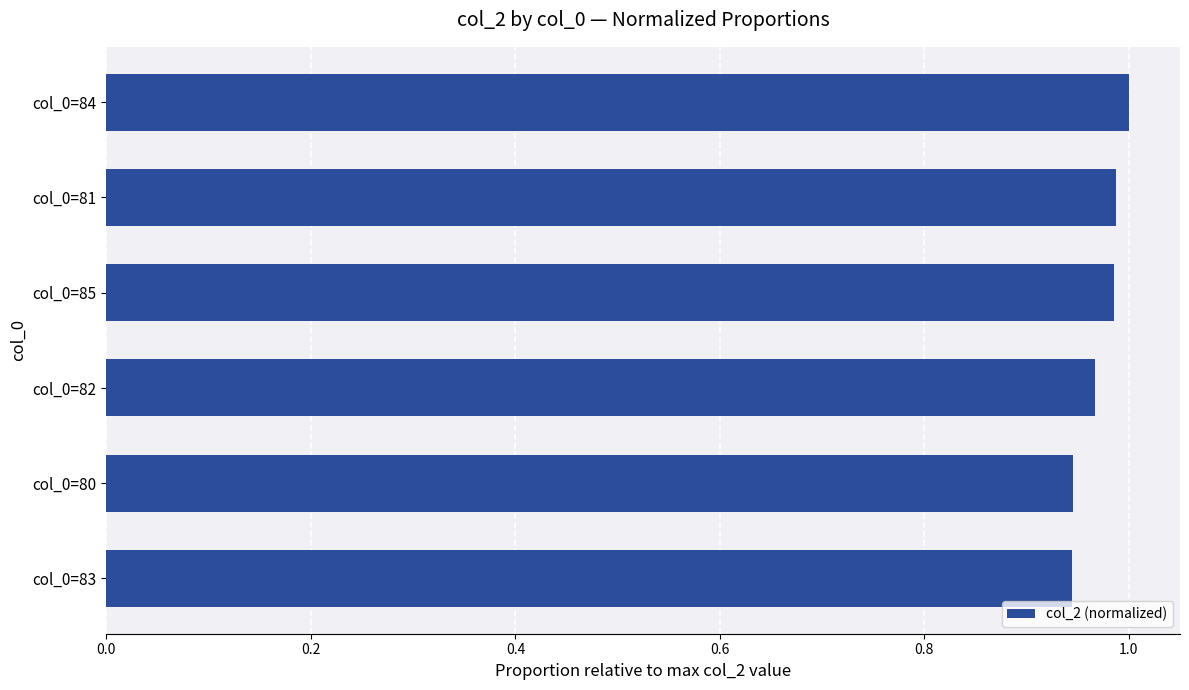

Is it true that the value at col_0=82 is 0.4?

False